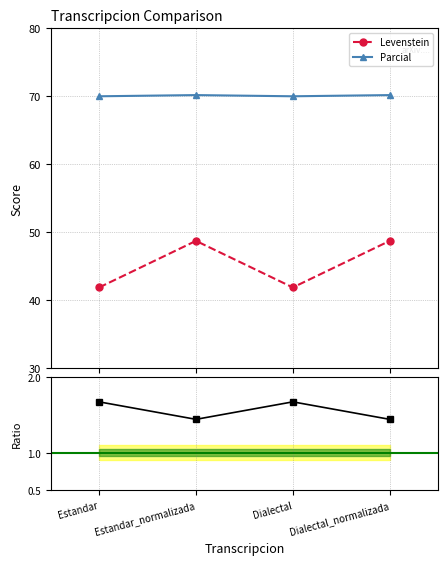

Where is Levenstein nearest to the value 45?

Estandar